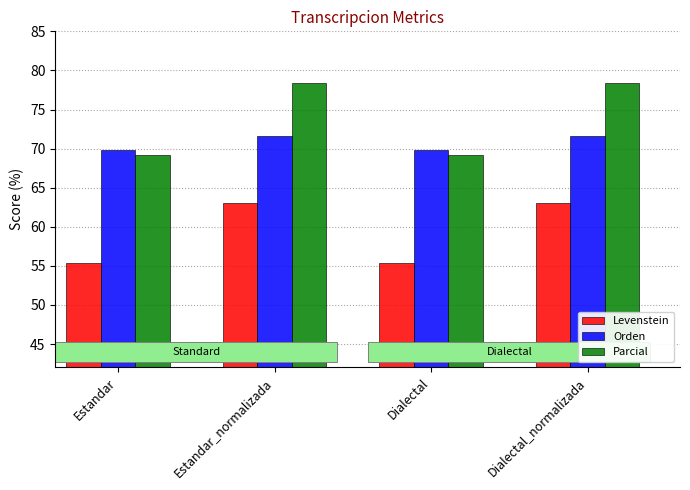

Which series has the largest total across all categories?

Parcial